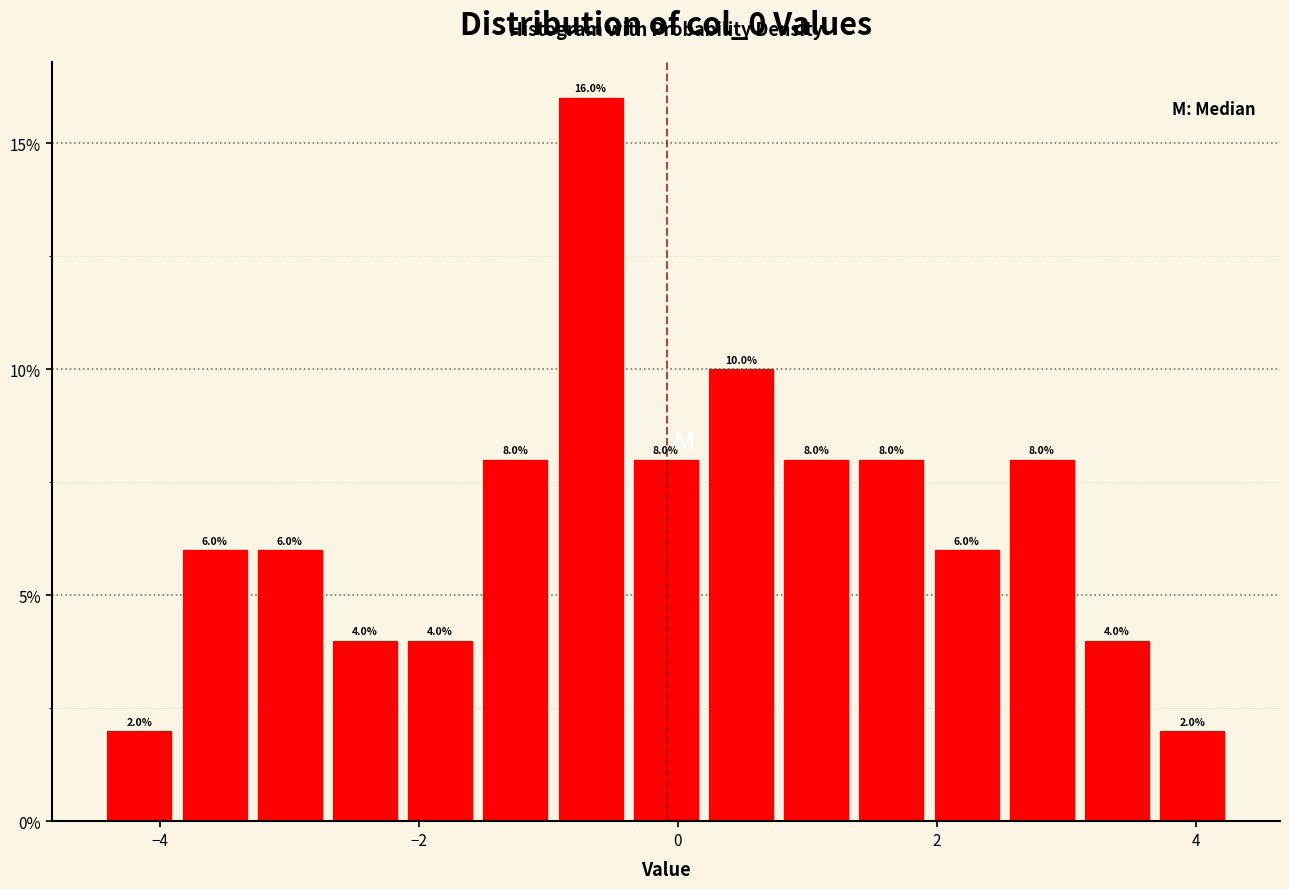

Around what value on the x-axis is the tallest bar? Give the approximate position of its centre, as read against the axis.

-0.6